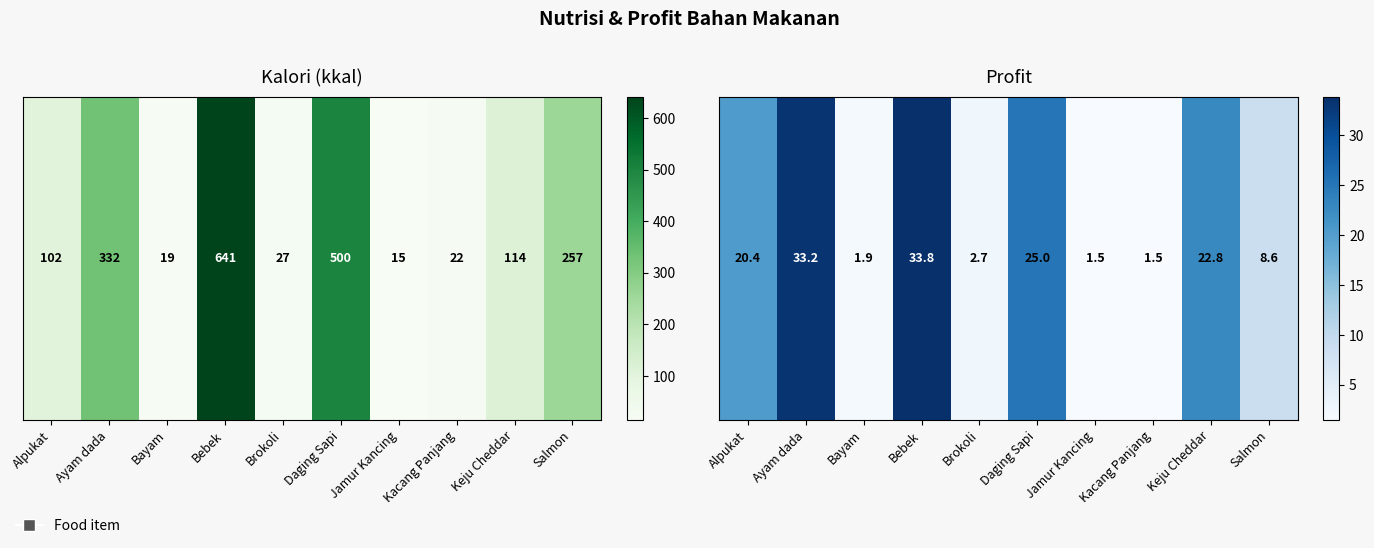

Between Bebek and Alpukat, which is larger?

Bebek